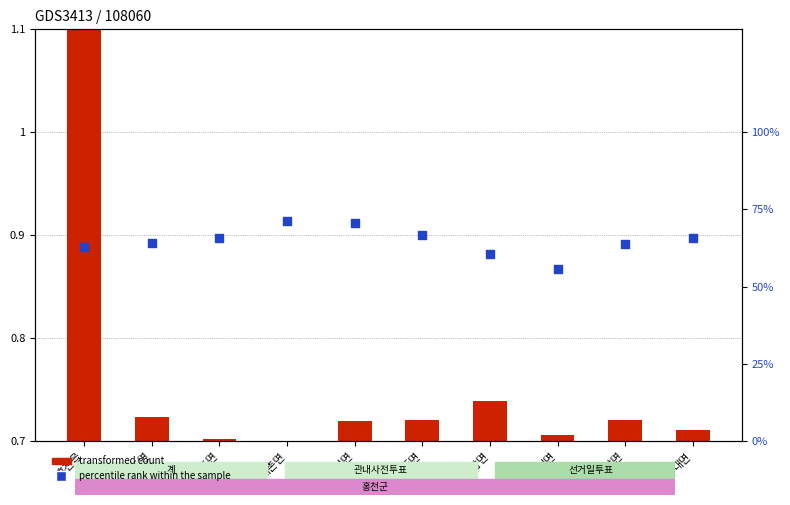

Which series contains the lowest Y value?

transformed count